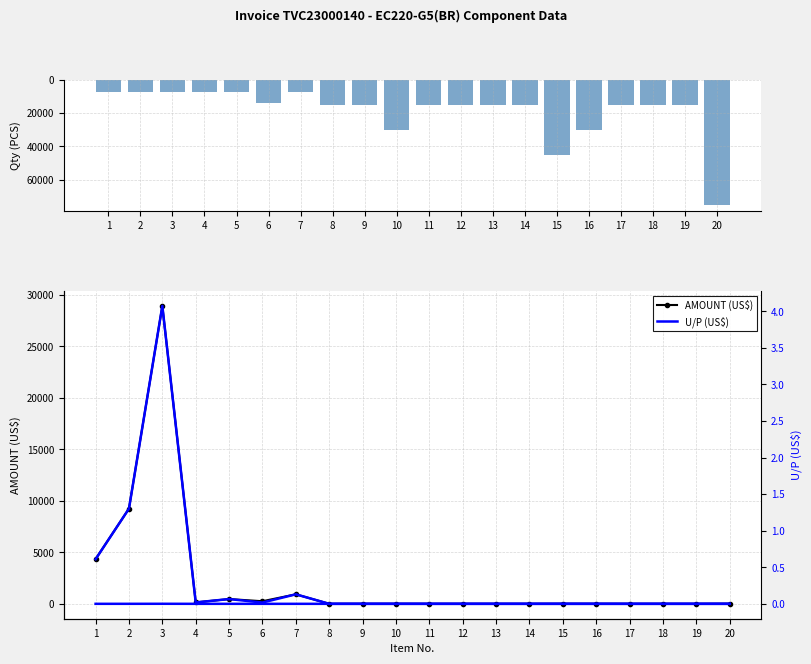

Which series has the largest range (max minus min)?

Qty